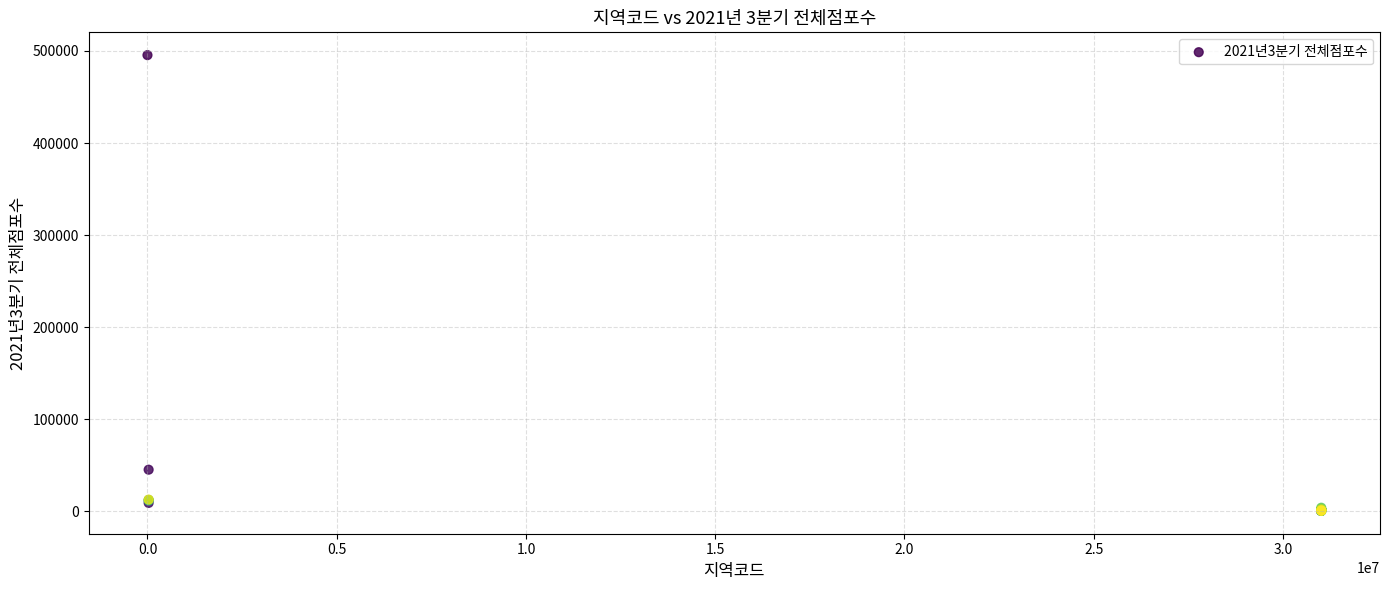

What Y value in the scatter plot is closest to 247855?

45019